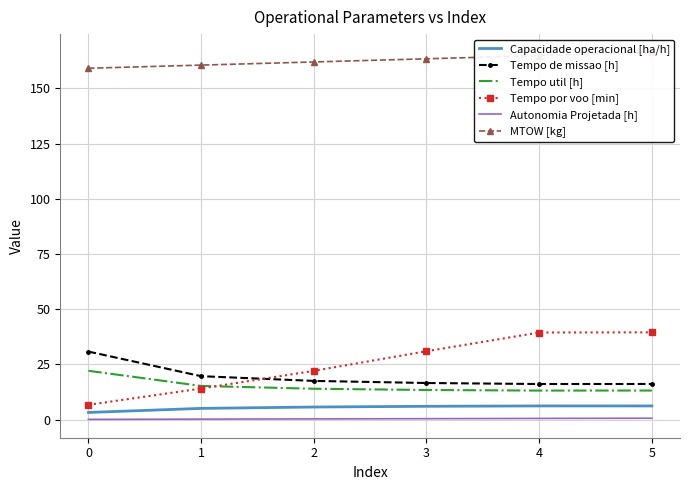

What is the value of the Tempo util [h] point at the 1st from the left?

22.1